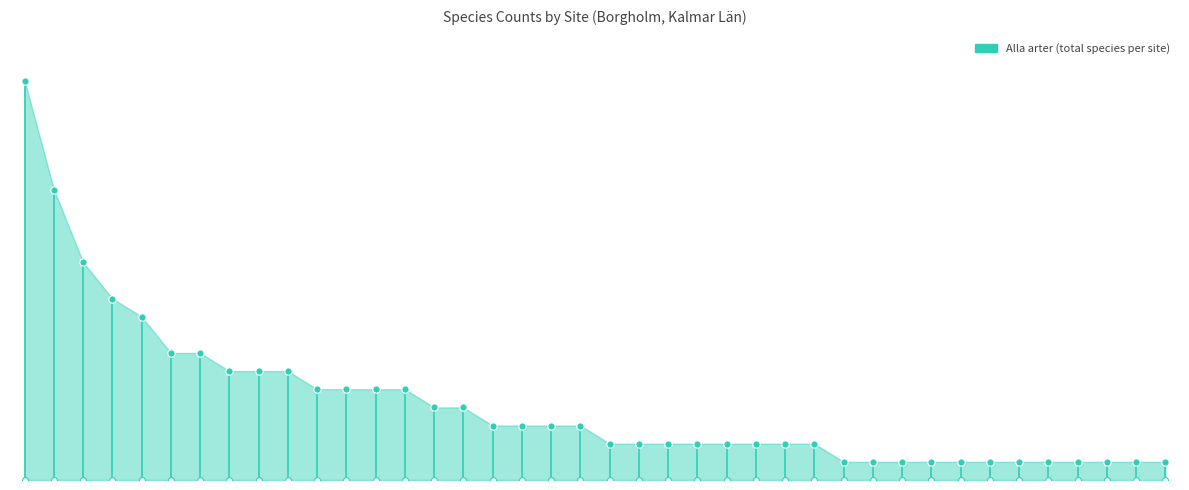

Which series has the largest Y range (max minus min)?

Alla arter